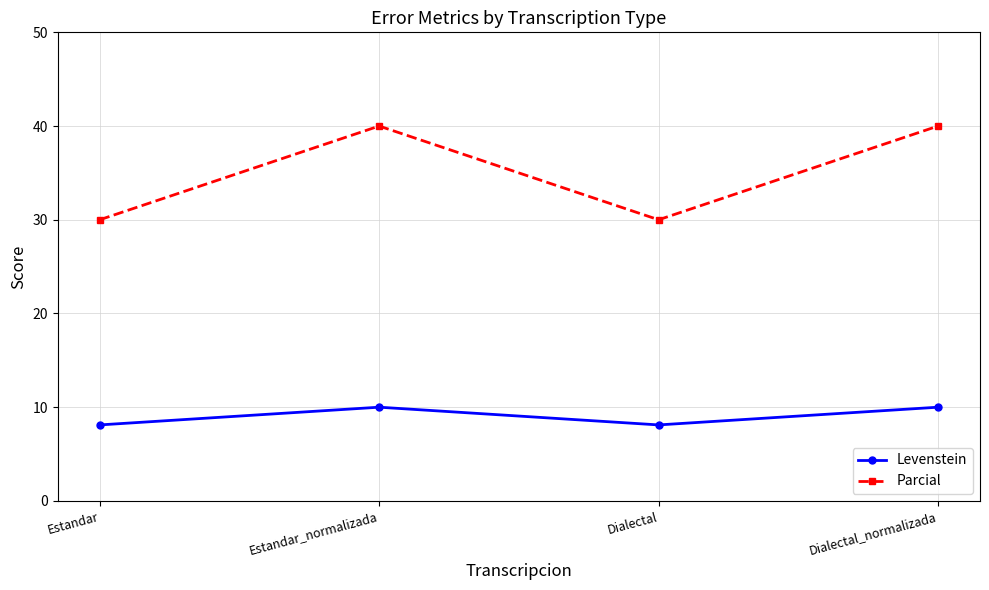

Which series has the widest spread of values?

Parcial